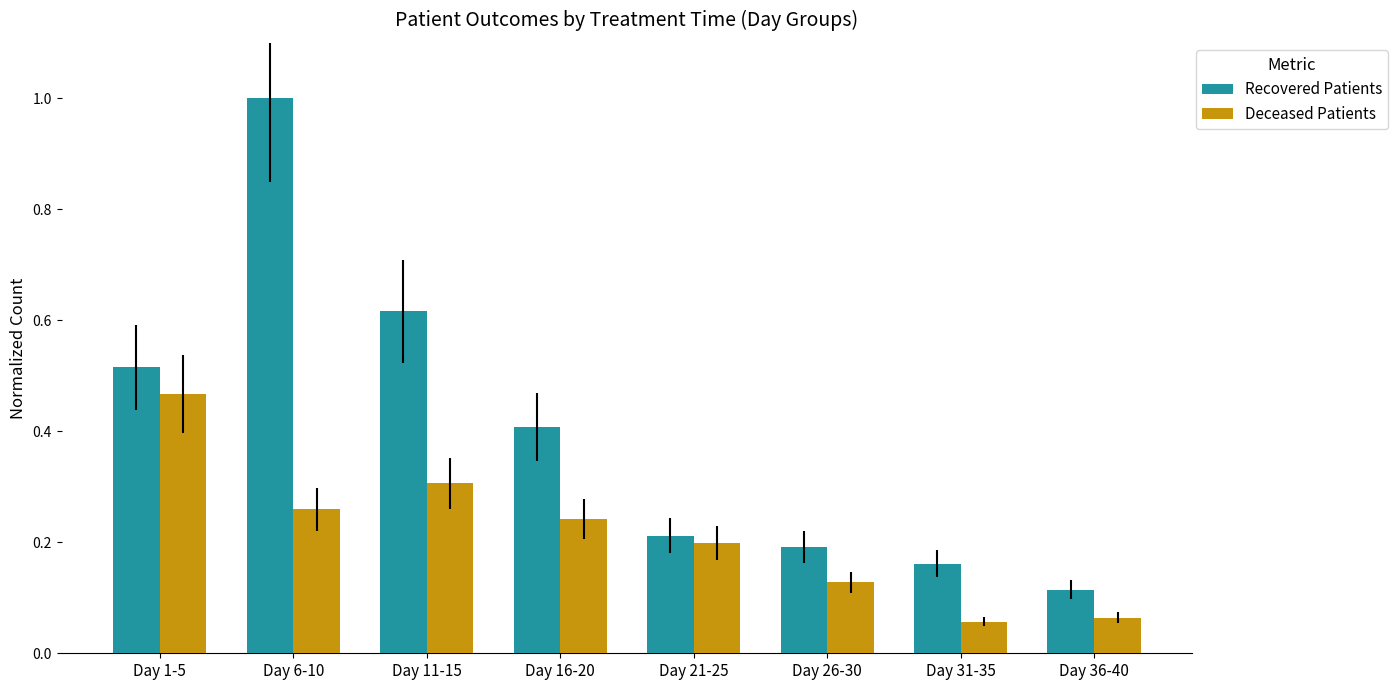

Which series has the largest total across all categories?

Recovered Patients